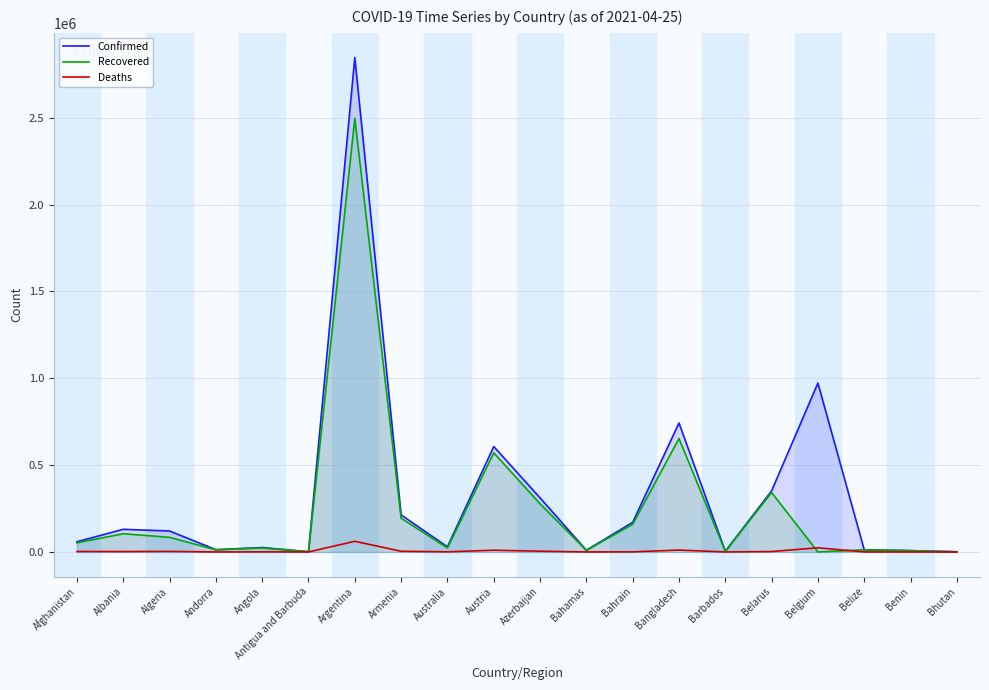

What is the sum of the Deaths values at Armenia and Argentina?

65492